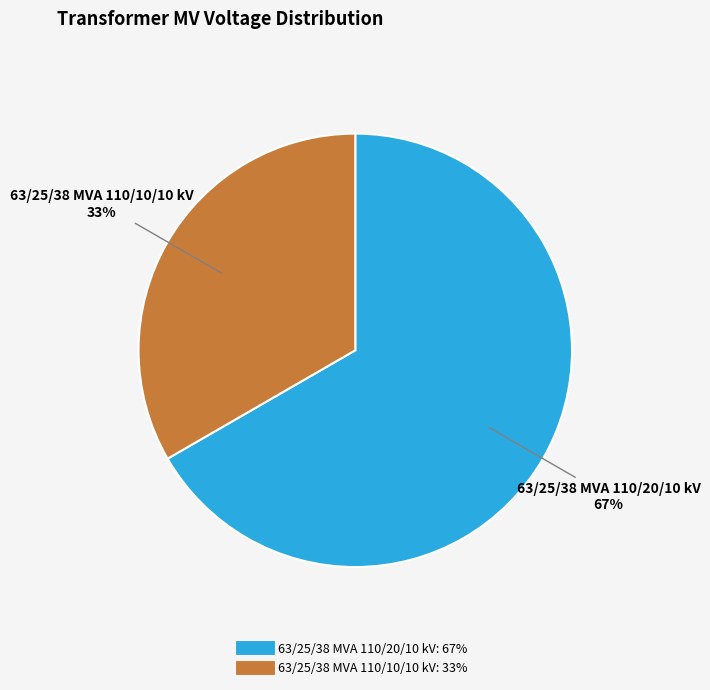

To the nearest percent, what is the combined percentage of 63/25/38 MVA 110/20/10 kV and 63/25/38 MVA 110/10/10 kV?

100%